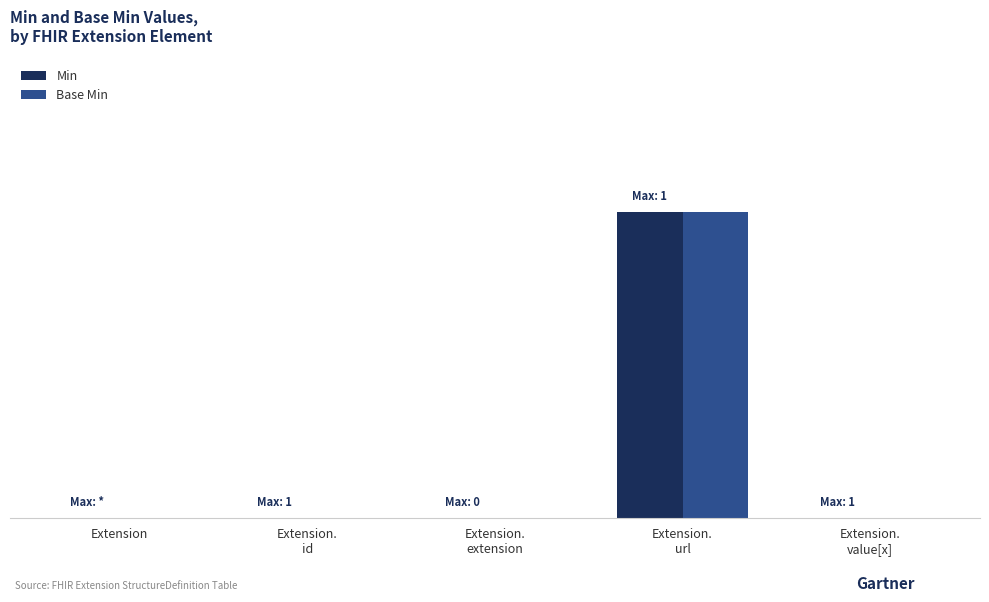

Is the value of Base Min at Extension.
id greater than the value of Min at Extension.
extension?

No